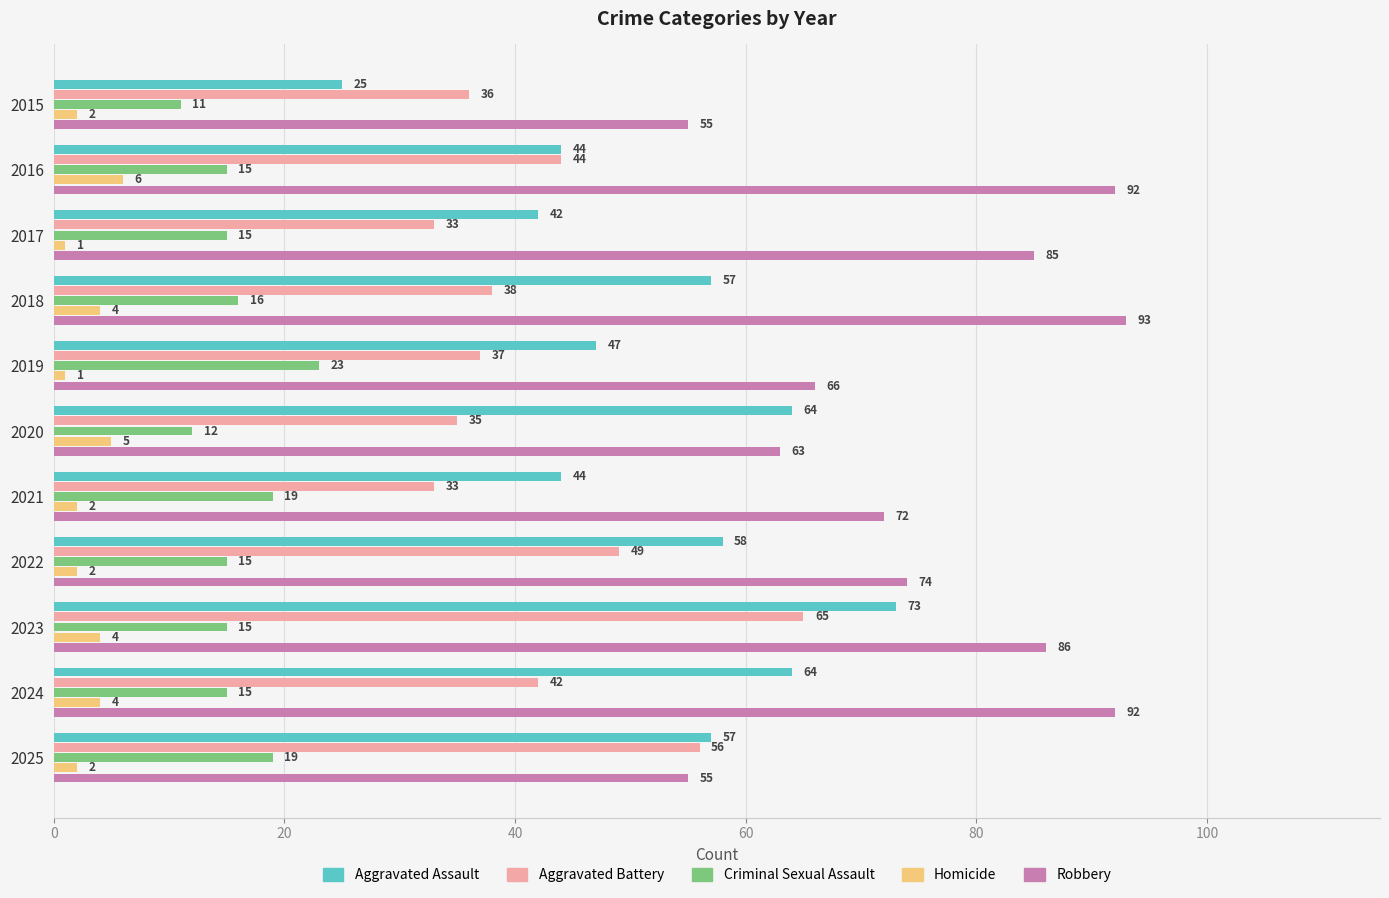

The Aggravated Battery series shows 38 at 2018. True or false?

True